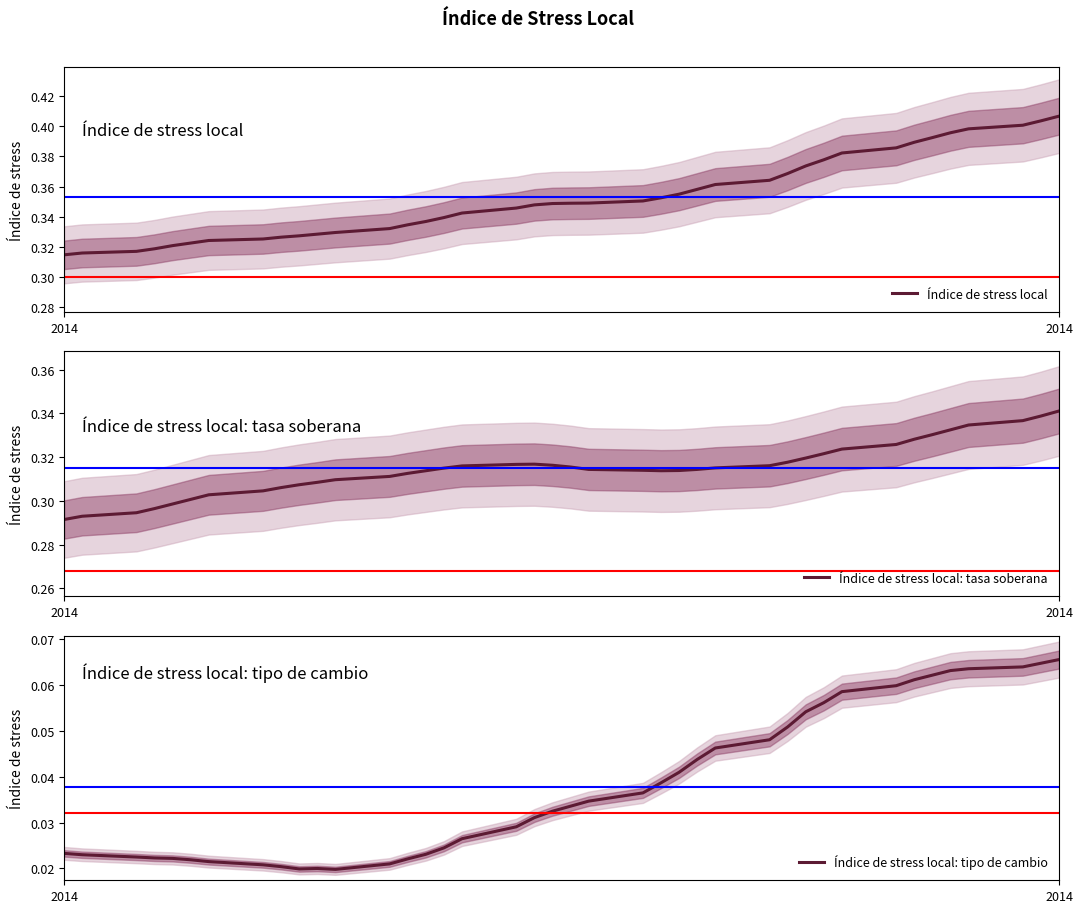

Which series has the largest total across all categories?

Índice de stress local